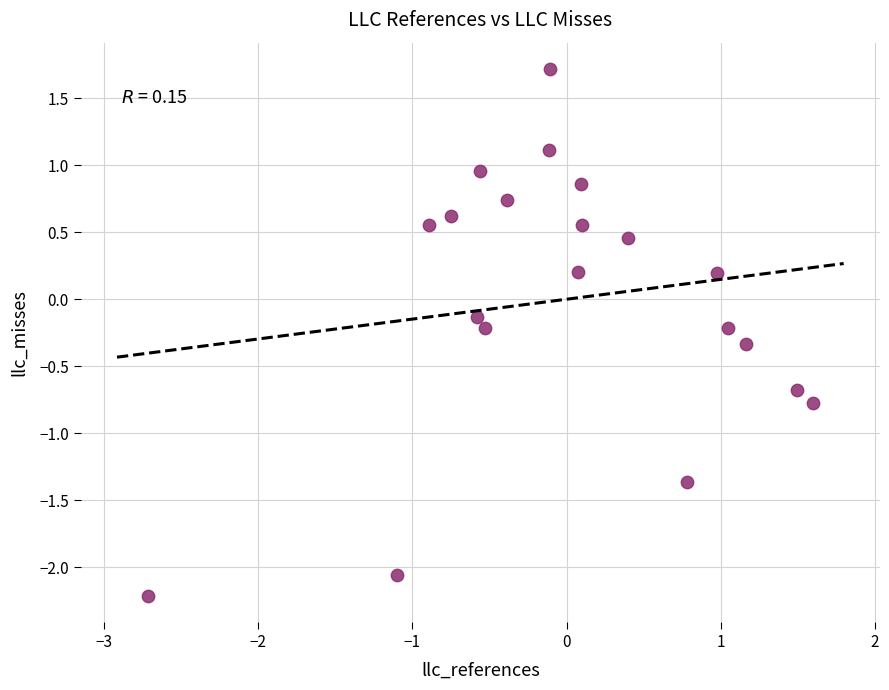

What is the range of X values (max minus min)?

4.3